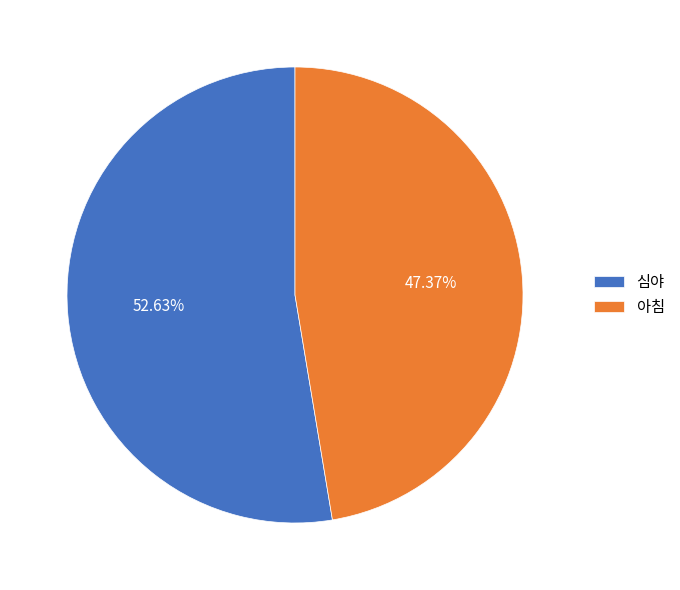

To the nearest percent, what is the combined percentage of 아침 and 심야?

100%